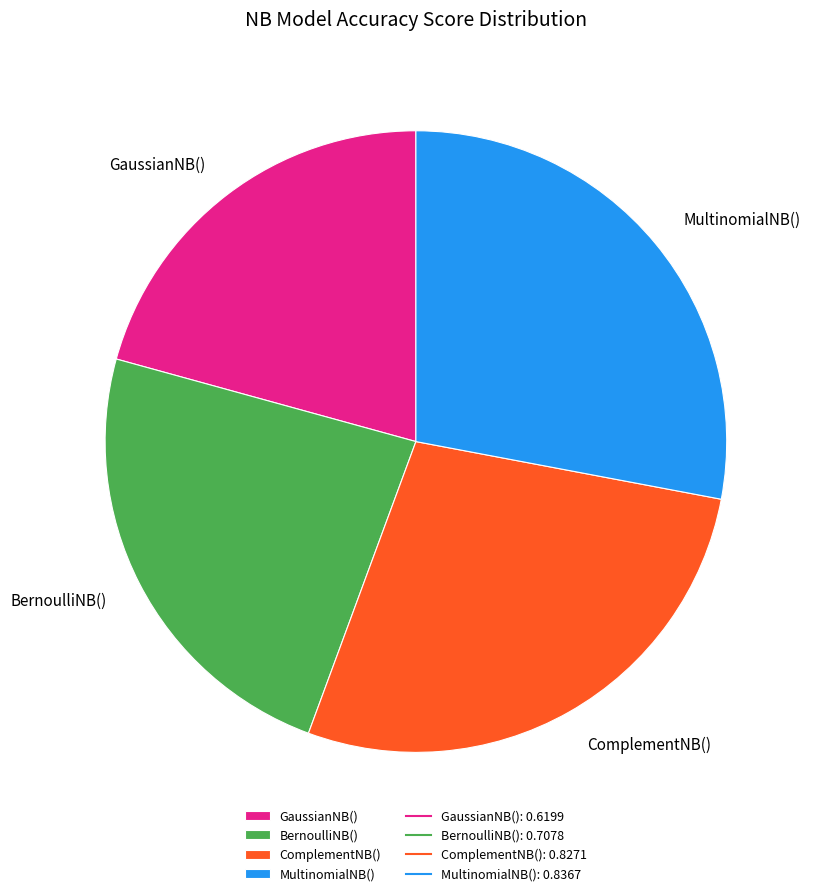

Is there any slice that represents more than half of the pie?

No